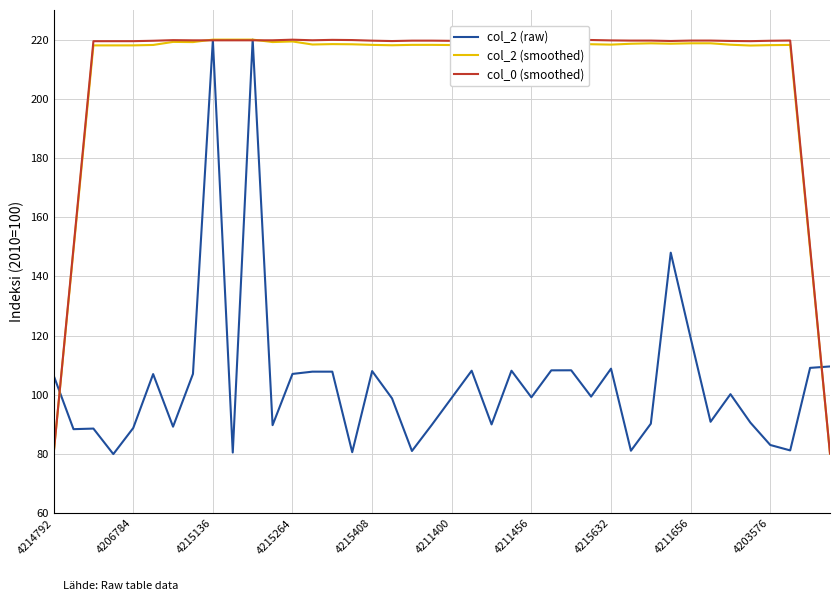

Reading left to right, list all the values displayed in this chart.

col_2 (raw): 106.6	88.4	88.6	80.0	88.8	107.0	89.3	107.1	219.8	80.5	220.0	89.8	107.1	107.8	107.8	80.6	108.0	98.8	81.0	89.9	99.0	108.2	90.0	108.2	99.2	108.3	108.3	99.4	108.9	81.1	90.3	148.0	119.2	90.9	100.2	90.6	83.1	81.2	109.1	109.6
col_2 (smoothed): 80.0	149.0	218.0	218.0	218.1	218.2	219.2	219.2	220.0	220.0	220.0	219.2	219.4	218.3	218.5	218.4	218.2	218.1	218.2	218.2	218.2	218.4	218.4	218.5	218.5	218.6	218.6	218.4	218.3	218.6	218.7	218.6	218.8	218.8	218.3	218.0	218.1	218.2	149.1	80.1
col_0 (smoothed): 80.0	149.7	219.5	219.5	219.5	219.6	219.8	219.8	219.8	219.8	219.8	219.8	220.0	219.8	219.9	219.8	219.6	219.5	219.6	219.7	219.6	219.8	219.9	219.9	219.9	220.0	220.0	219.9	219.7	219.7	219.7	219.5	219.7	219.7	219.5	219.5	219.6	219.7	149.9	80.2